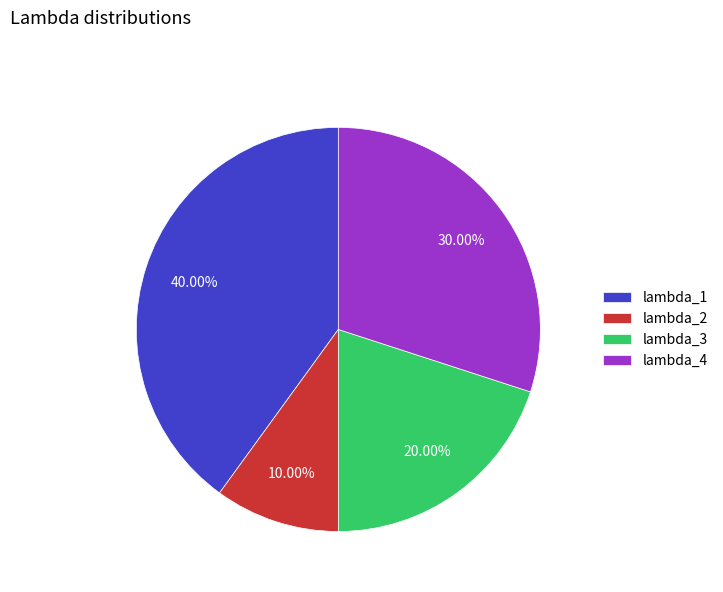

Count the number of slices in the pie.

4